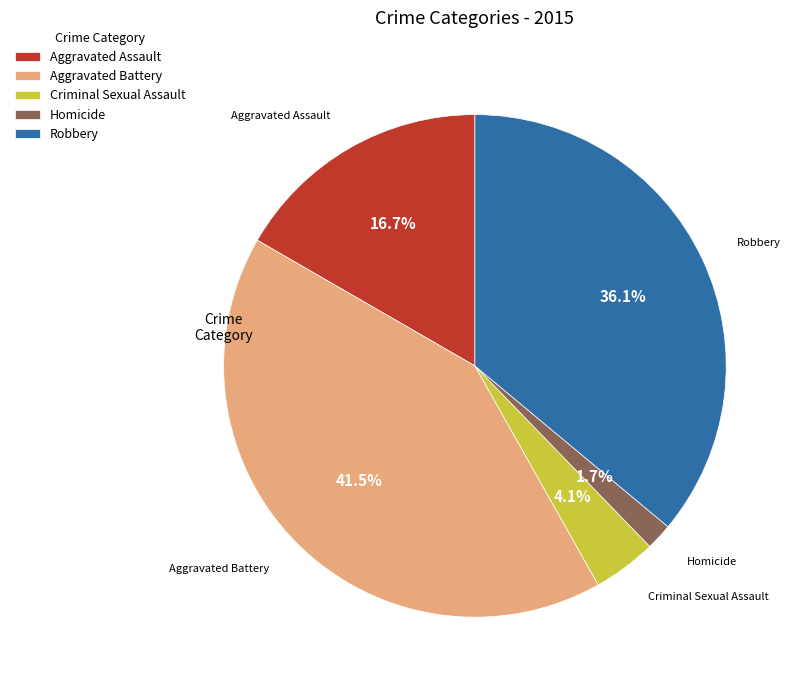

To the nearest percent, what portion does Aggravated Assault represent?

17%